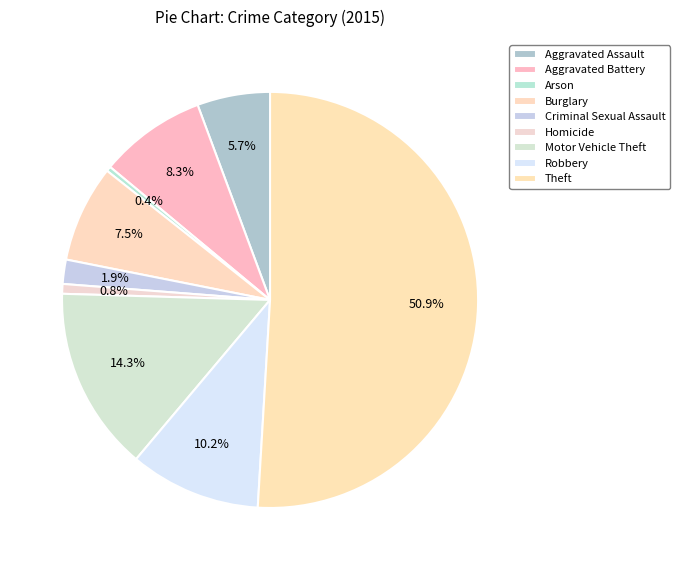

How many slices are in this pie chart?

9